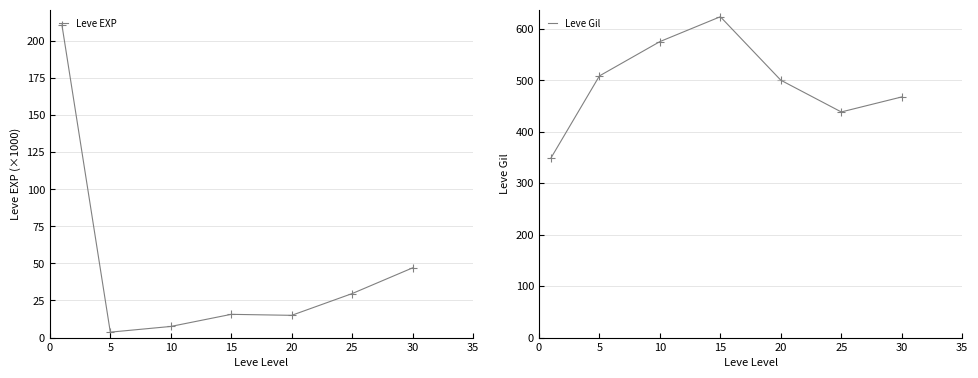

At which category is the sum across all series the highest?

15